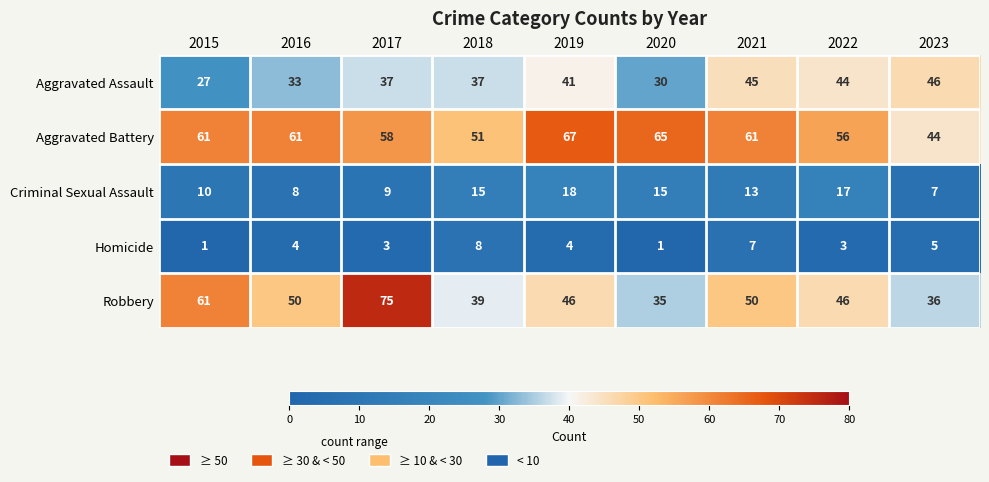

List the series in order of their peak value, lowest first.

Homicide, Criminal Sexual Assault, Aggravated Assault, Aggravated Battery, Robbery